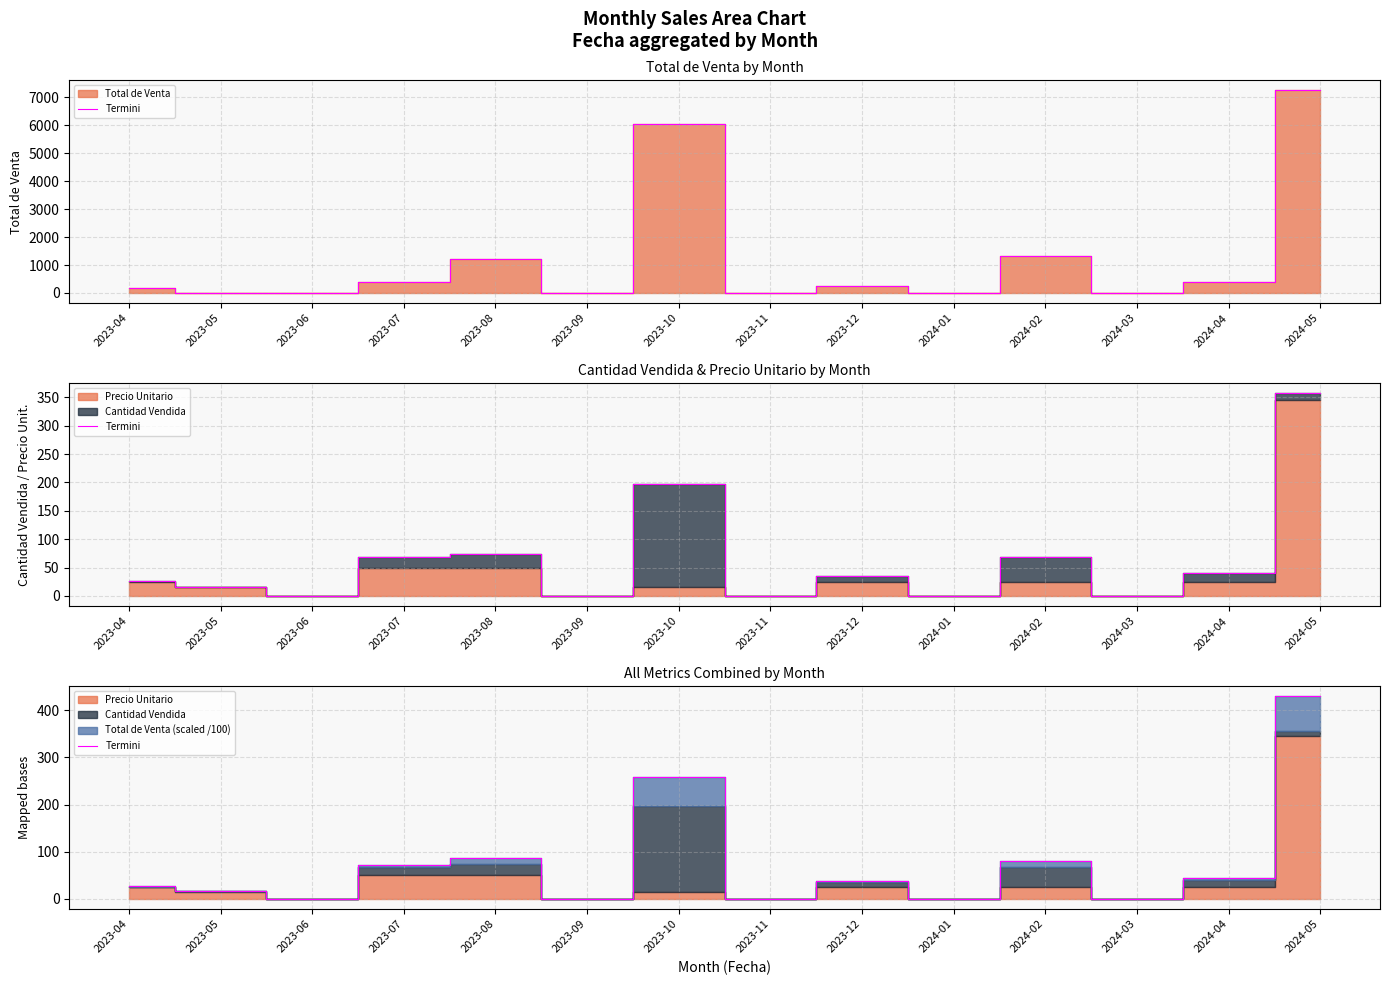

What is the difference between the maximum and minimum values?

429.4